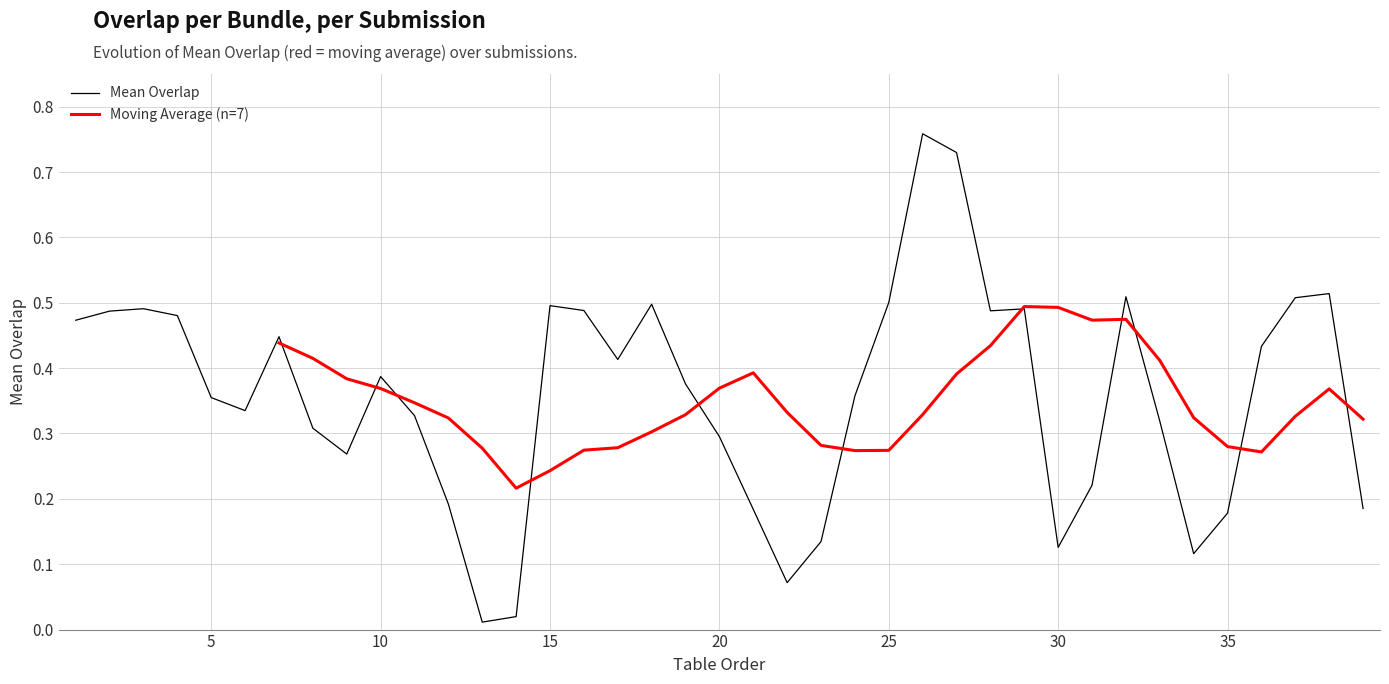

True or false: the data has more than 0 interior local peaks.

True